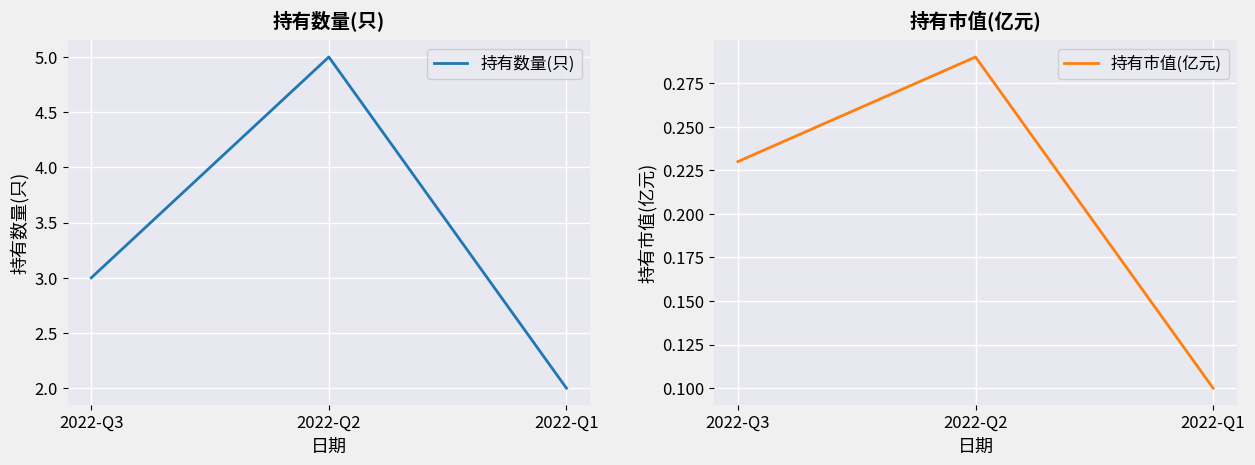

How many series are shown in this chart?

2